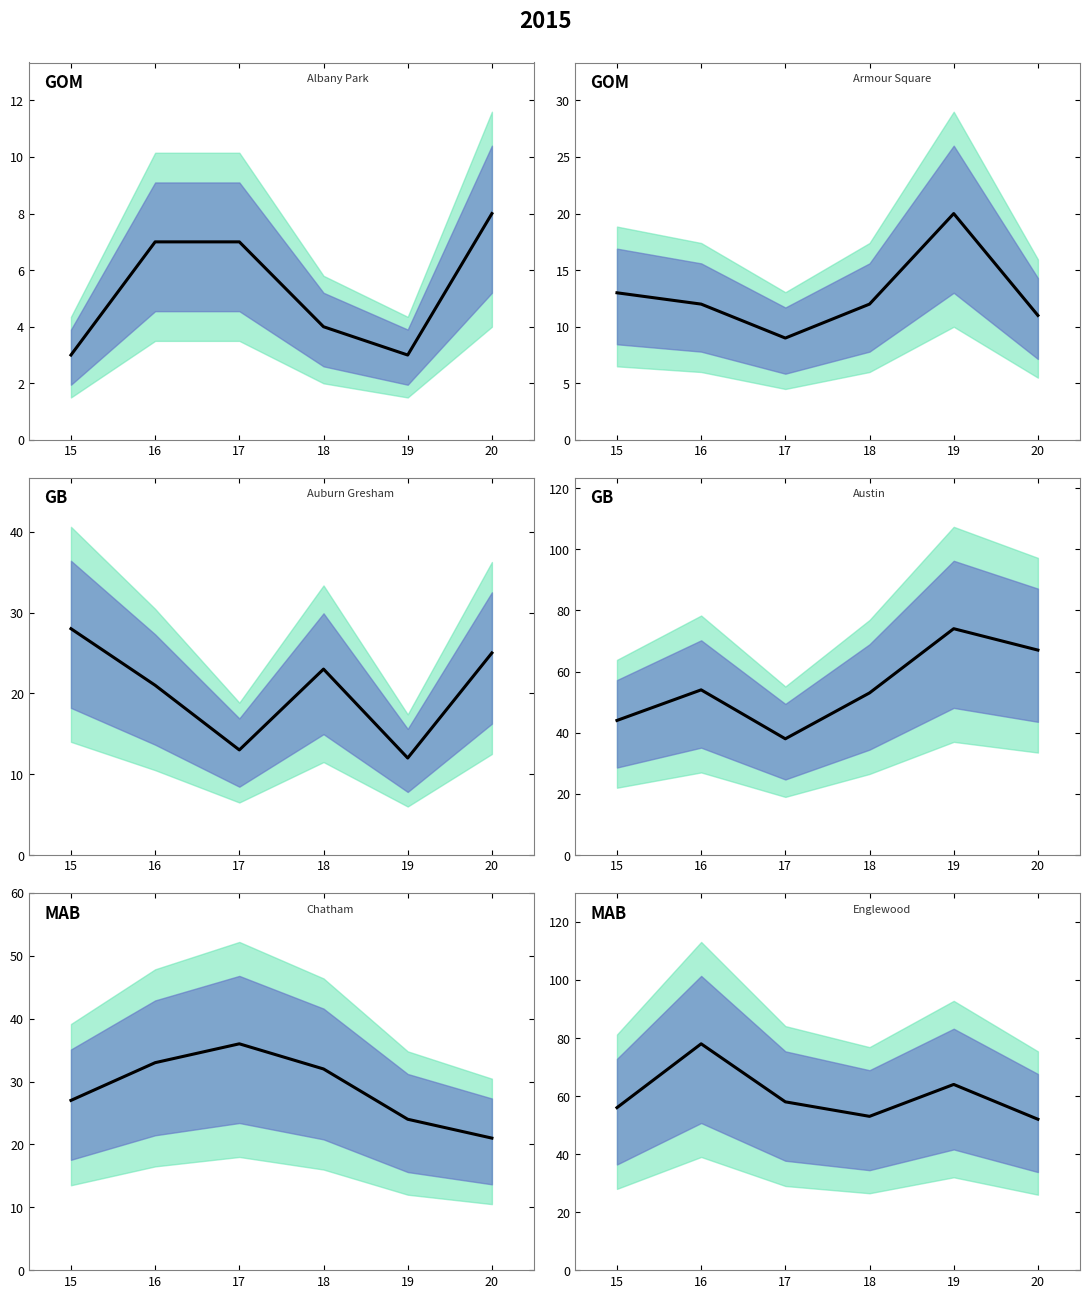

What is the ratio of the value at 18 to the value at 16?

0.7